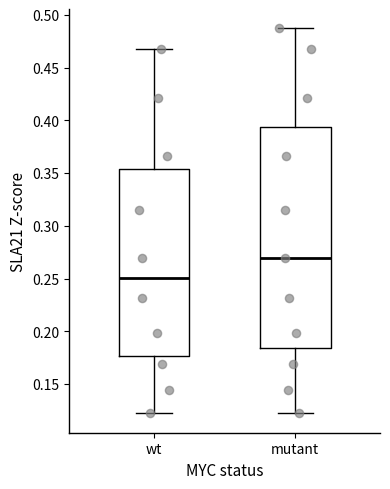

Which box has the lowest median line?

wt